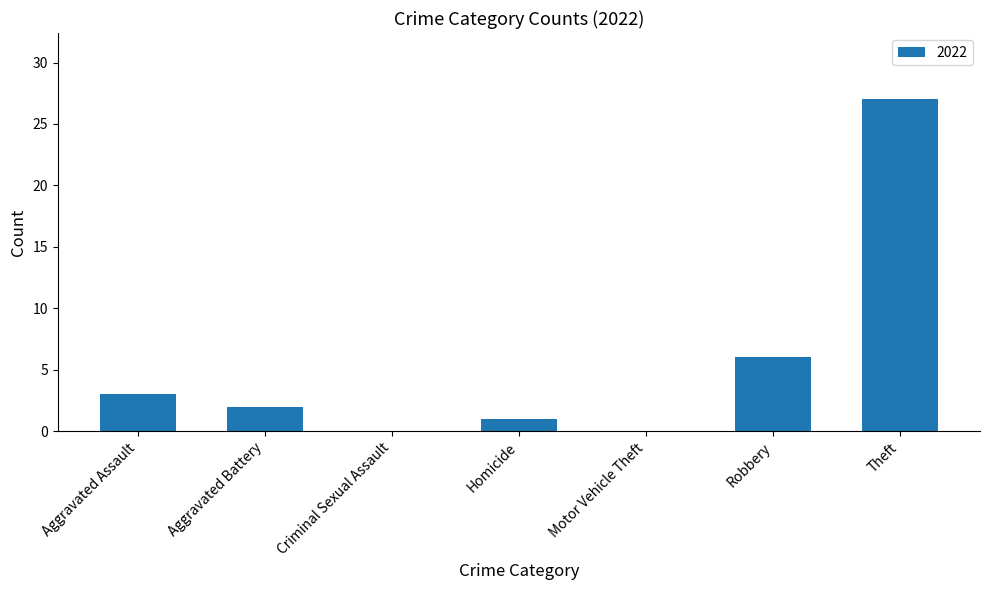

Reading left to right, extract all data points from this chart.

Aggravated Assault=3	Aggravated Battery=2	Criminal Sexual Assault=0	Homicide=1	Motor Vehicle Theft=0	Robbery=6	Theft=27